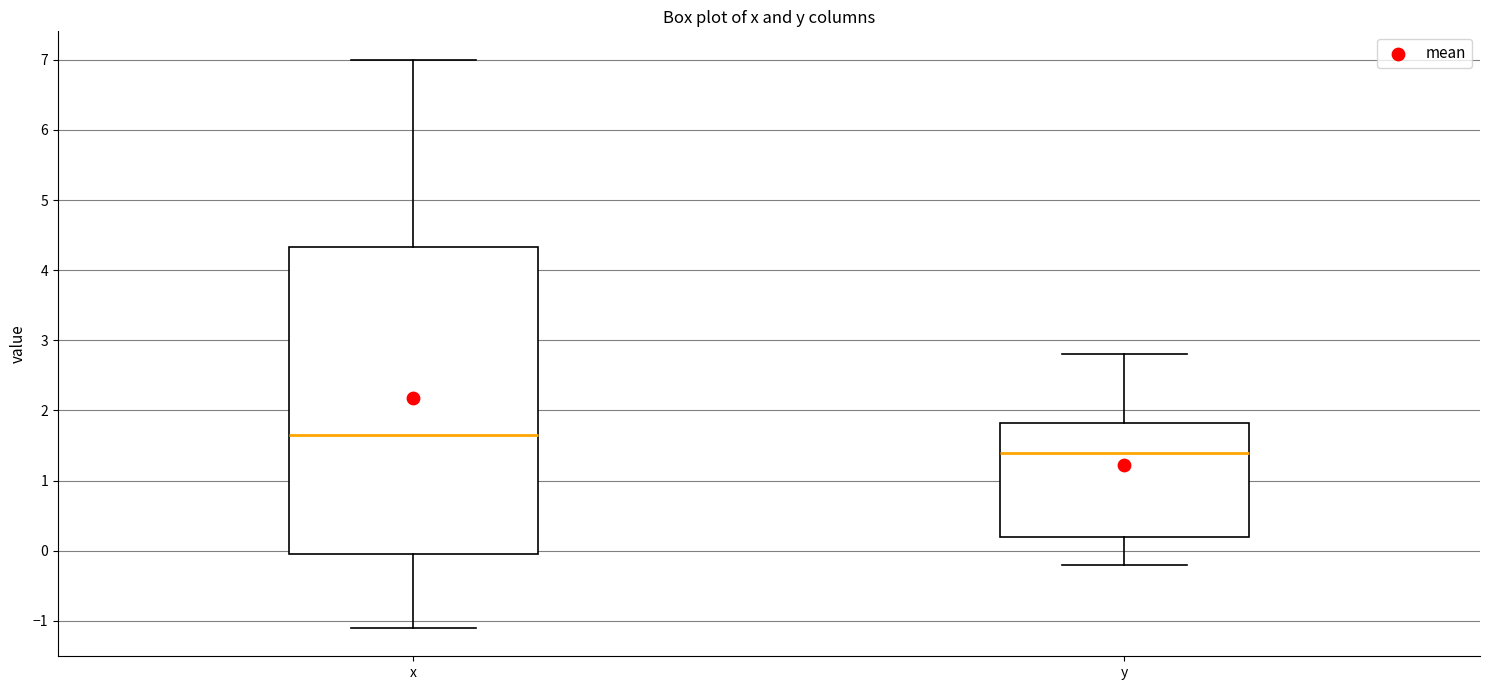

Reading left to right, transcribe this box plot: for each box, give where its median line is, the range the box spans, and where its two whiskers end, as read against the y-axis. The values are not printed on the chart, so give them approximately, as read against the axis.

x: median 1.7, box 0.0 to 4.3, whiskers -1.1 to 7.0
y: median 1.4, box 0.2 to 1.8, whiskers -0.2 to 2.8